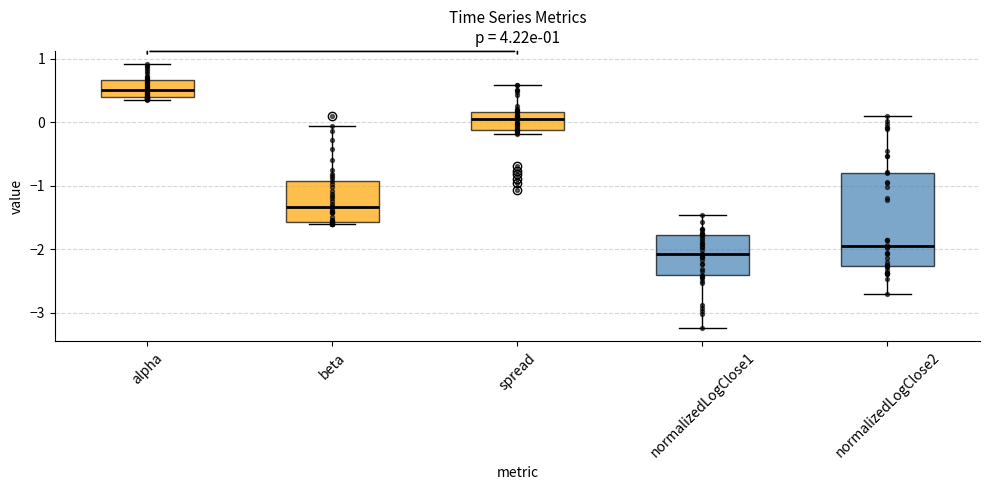

Which box's median line is the lowest?

normalizedLogClose1